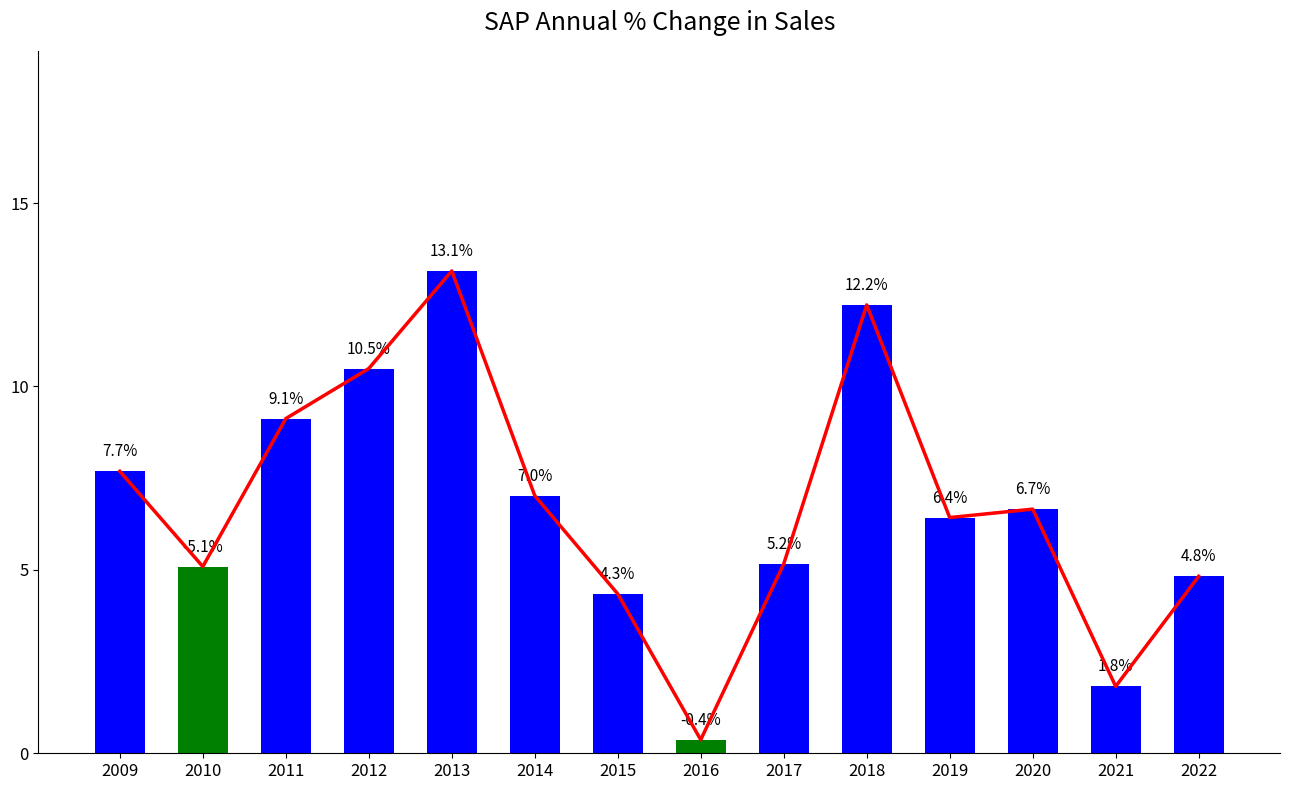

List the labels in order of value, largest first.

2013, 2018, 2012, 2011, 2009, 2014, 2020, 2019, 2017, 2010, 2022, 2015, 2021, 2016